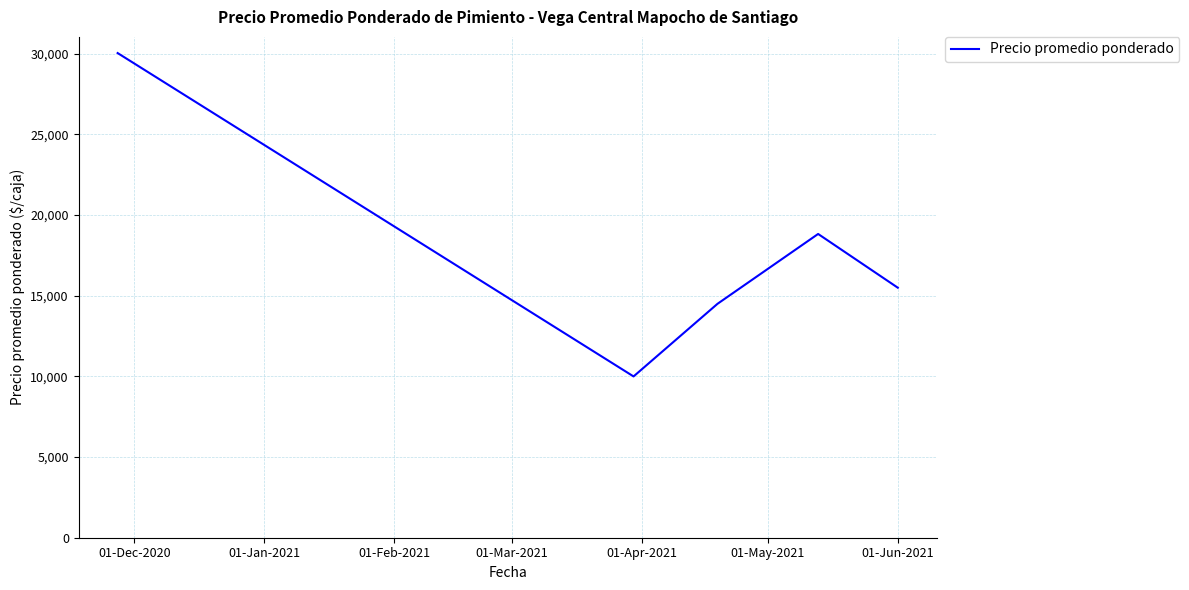

What is the sum of all values?

88882